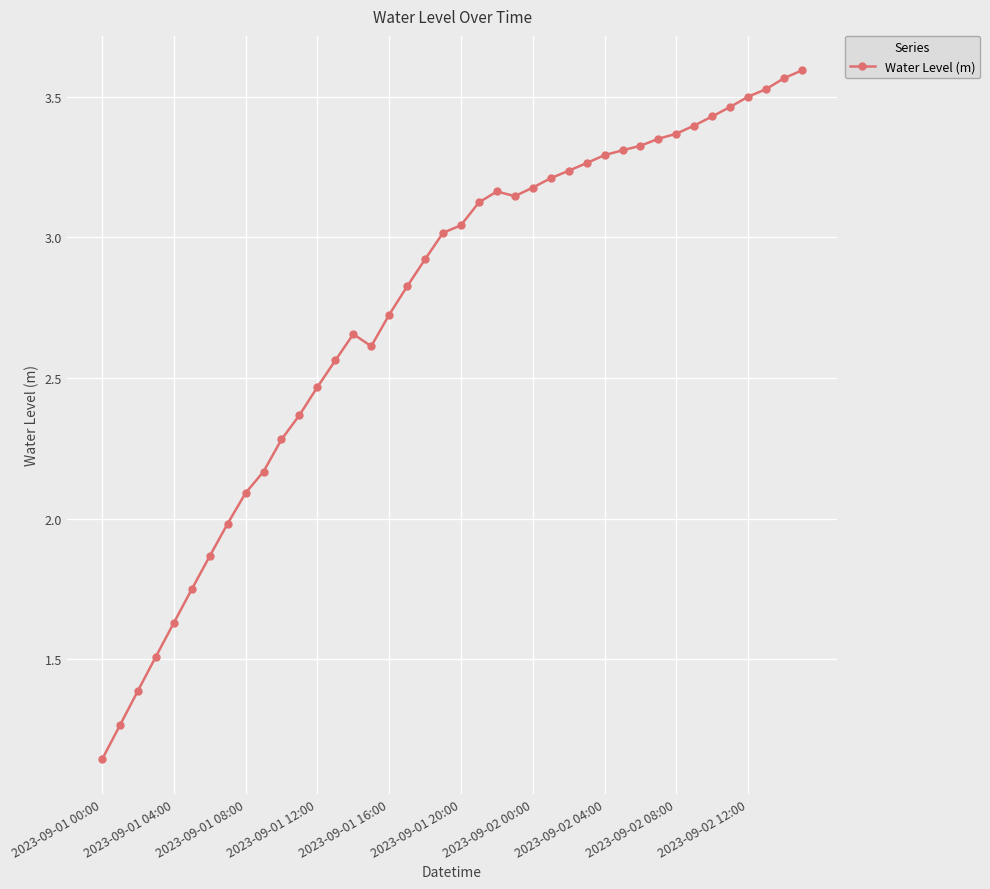

How many lines are shown in the chart?

1